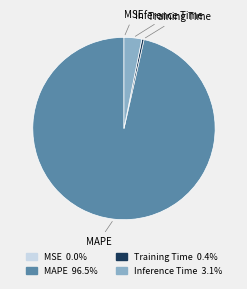

Which has a higher value, Inference Time or MAPE?

MAPE